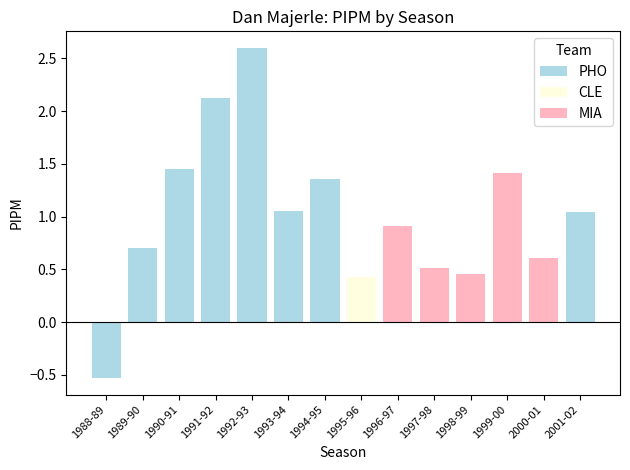

What is the smallest value displayed?

-0.5